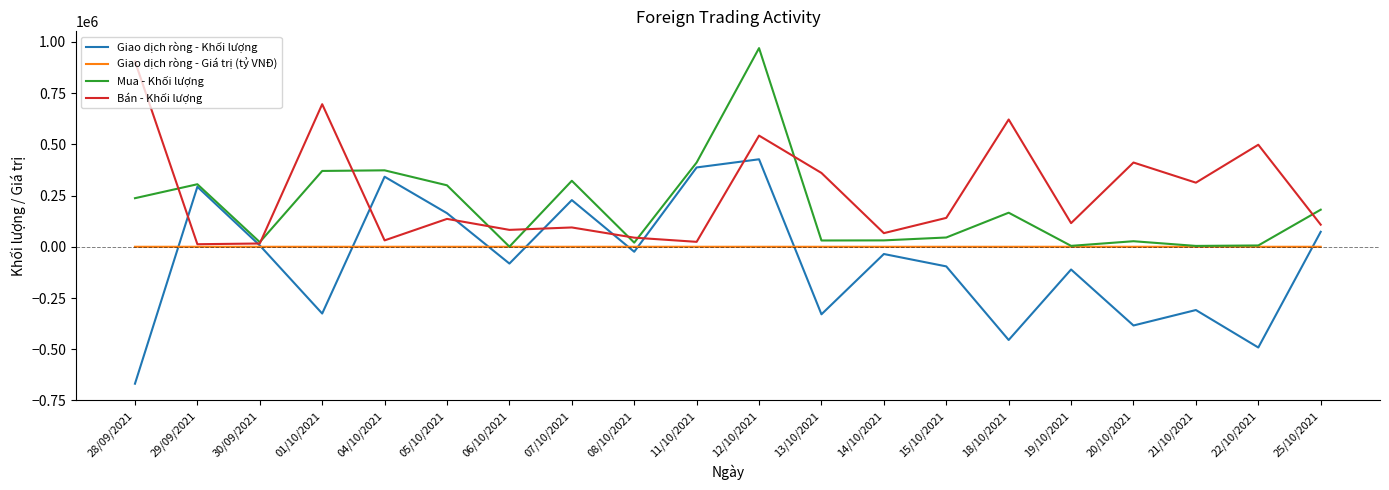

True or false: Mua - Khối lượng has more than 1 interior local peaks.

True